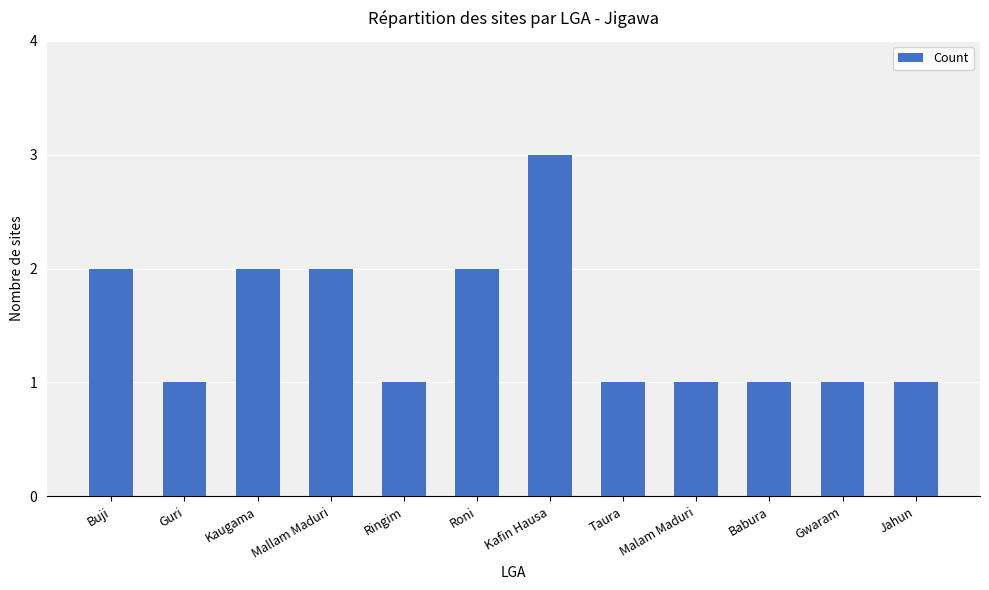

True or false: the data shows 5 at Kafin Hausa.

False